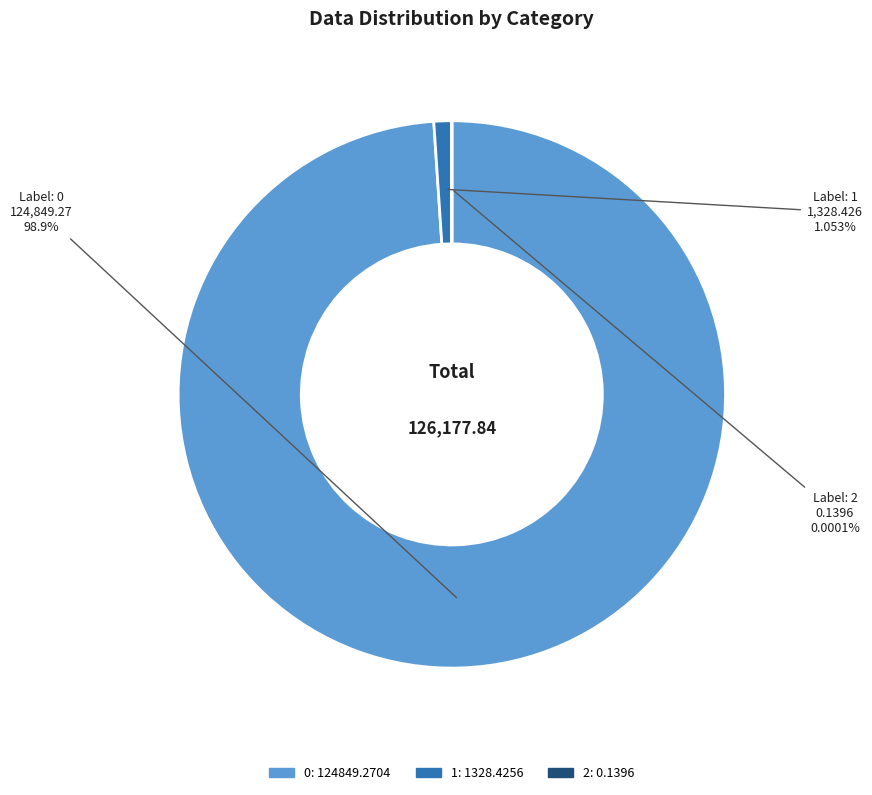

Is there a majority slice in this chart?

Yes